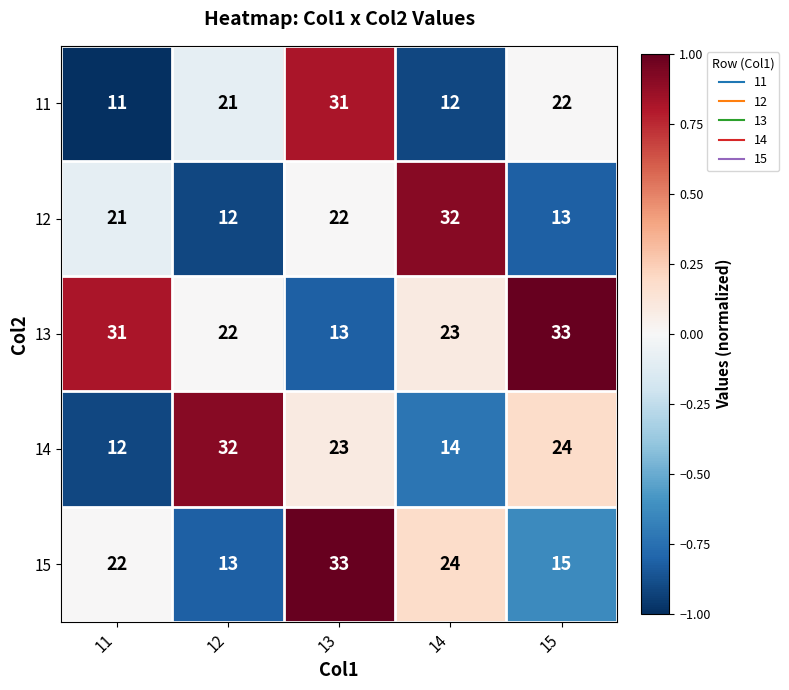

The value of 14 at 11 is 3. True or false?

False